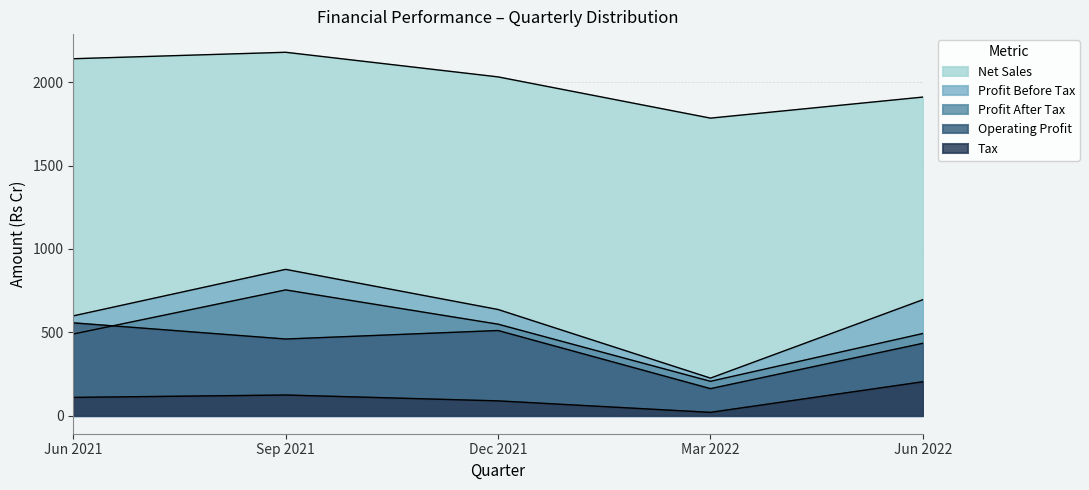

What is the sum of the Tax values at Sep 2021 and Mar 2022?

142.5